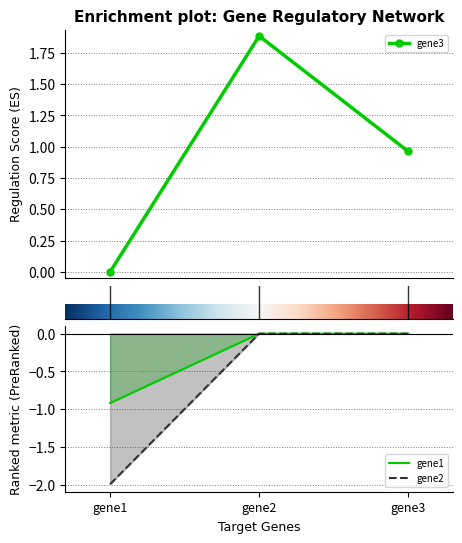

What is the difference between the highest and lowest values at gene1?

2.0